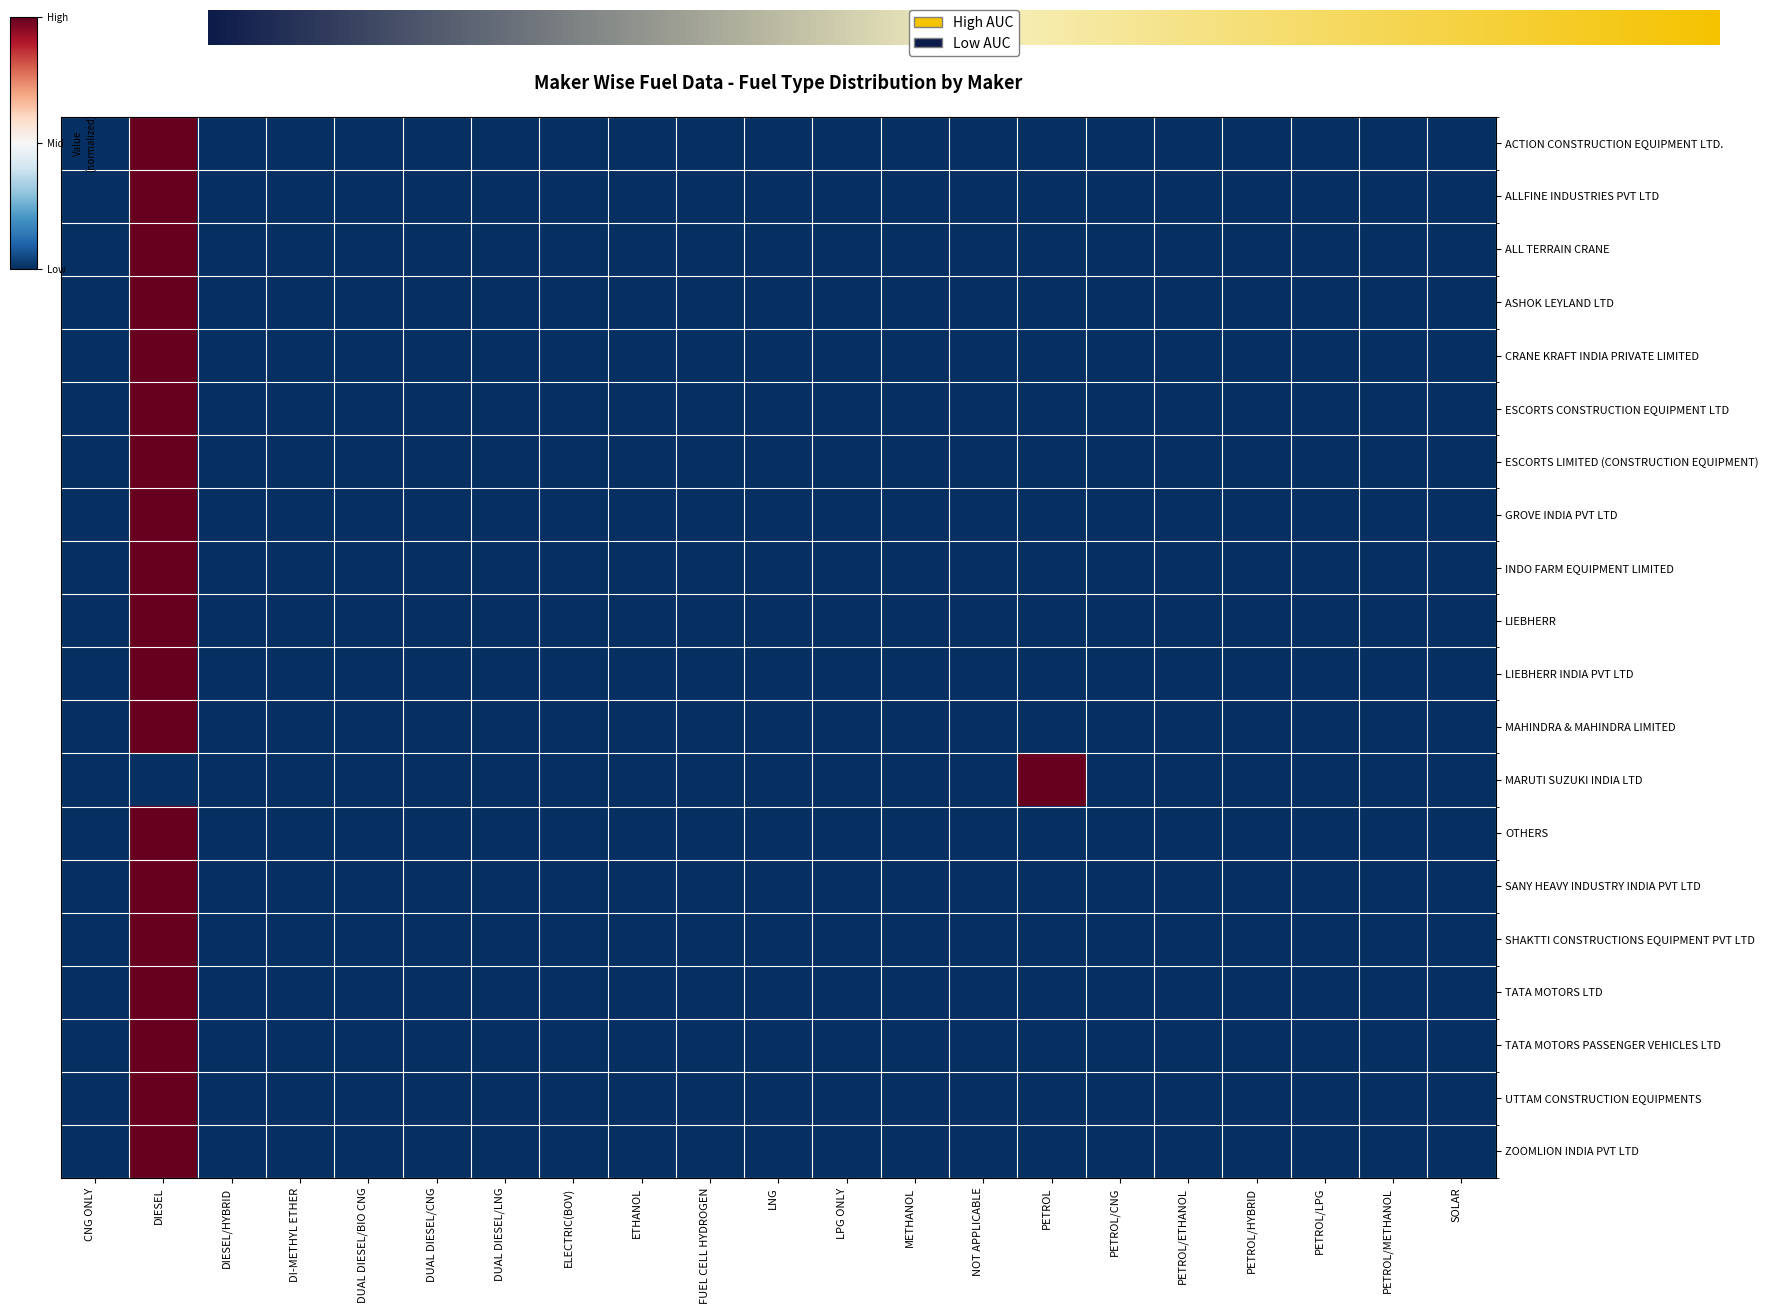

Which series has the largest total across all categories?

ACTION CONSTRUCTION EQUIPMENT LTD.